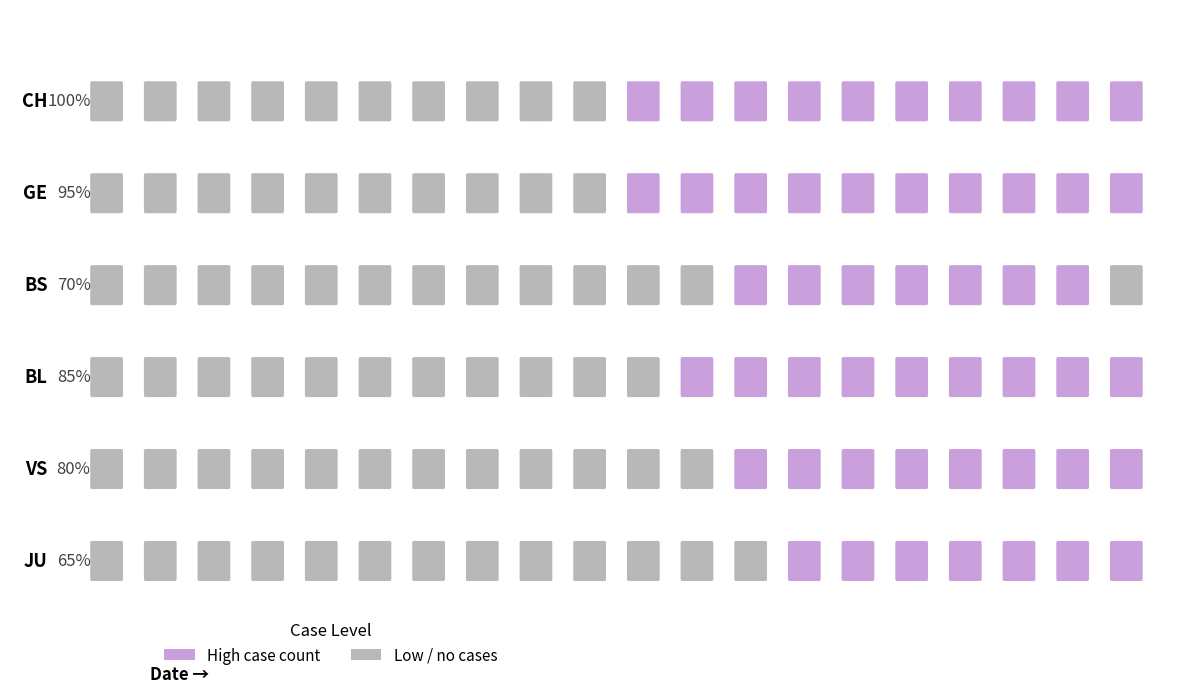

Between 2020-03-03 and 2020-03-11, which series saw the biggest shift?

CH